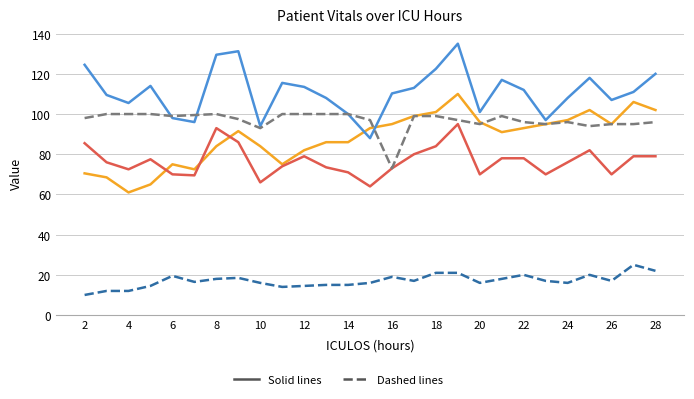

What is the smallest value displayed?

10.0